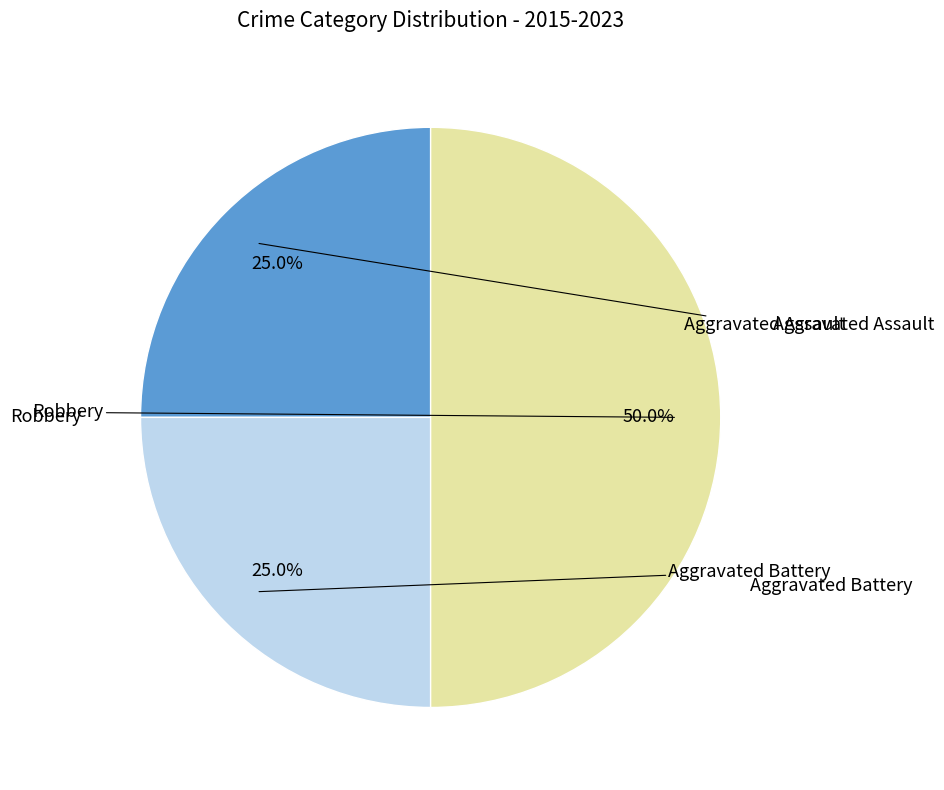

How many slices are in this pie chart?

3